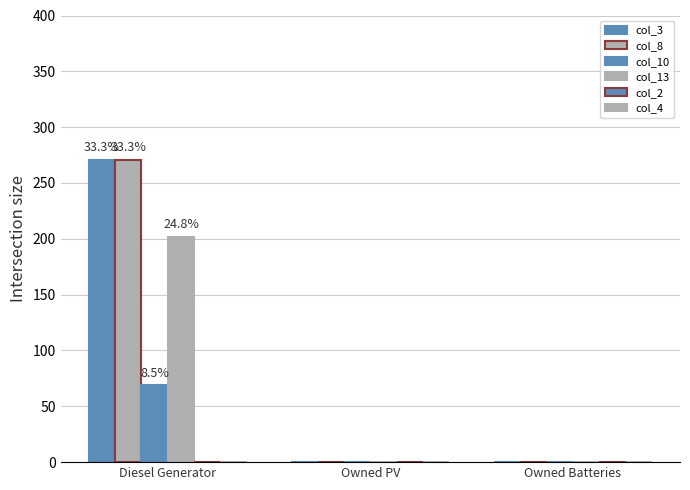

What is the greatest value displayed?

271